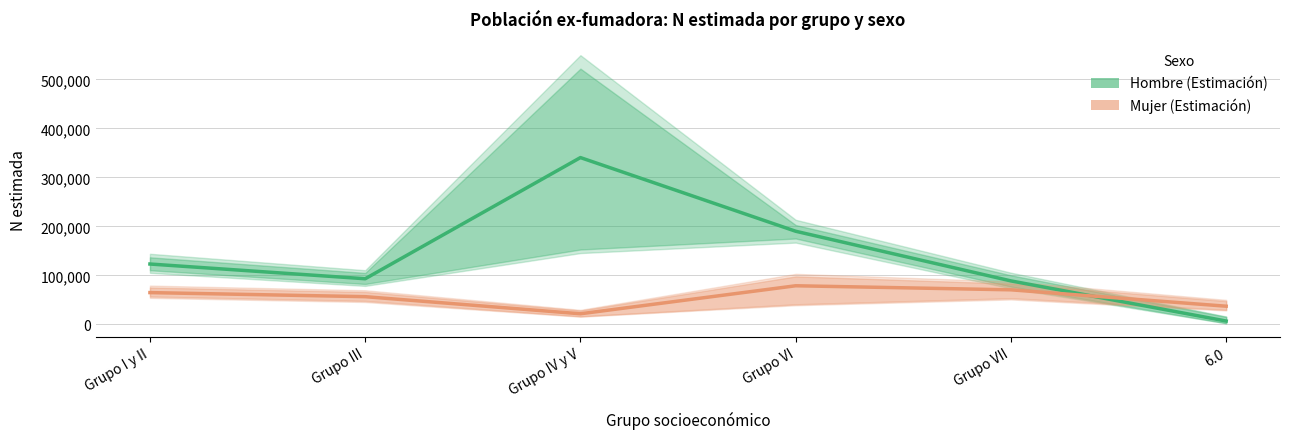

What is the spread (max minus min) of values at Grupo IV y V?

318808